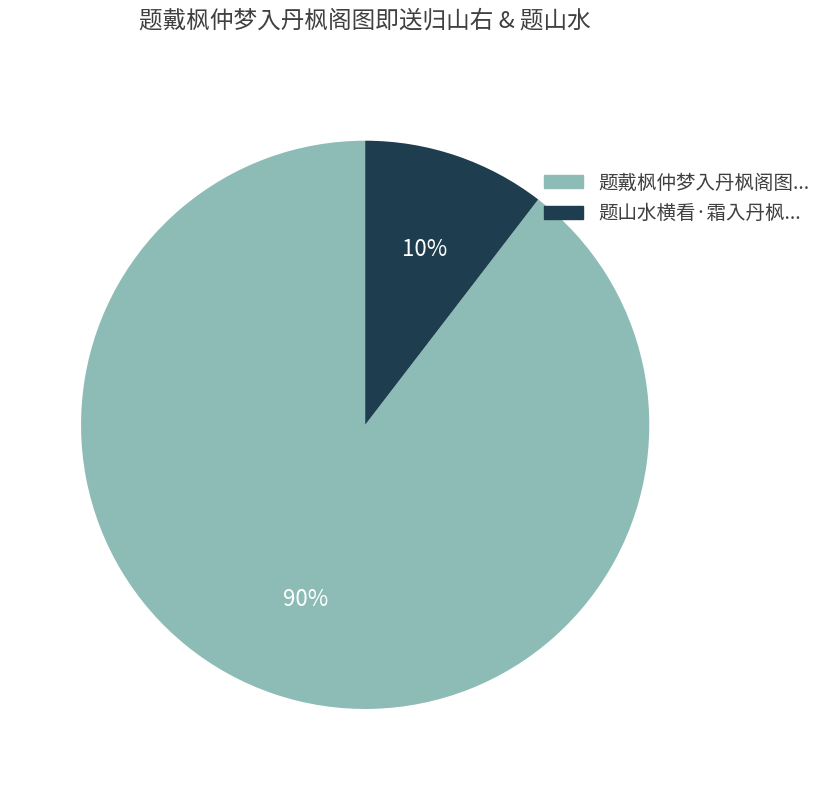

Does any single category account for the majority?

Yes